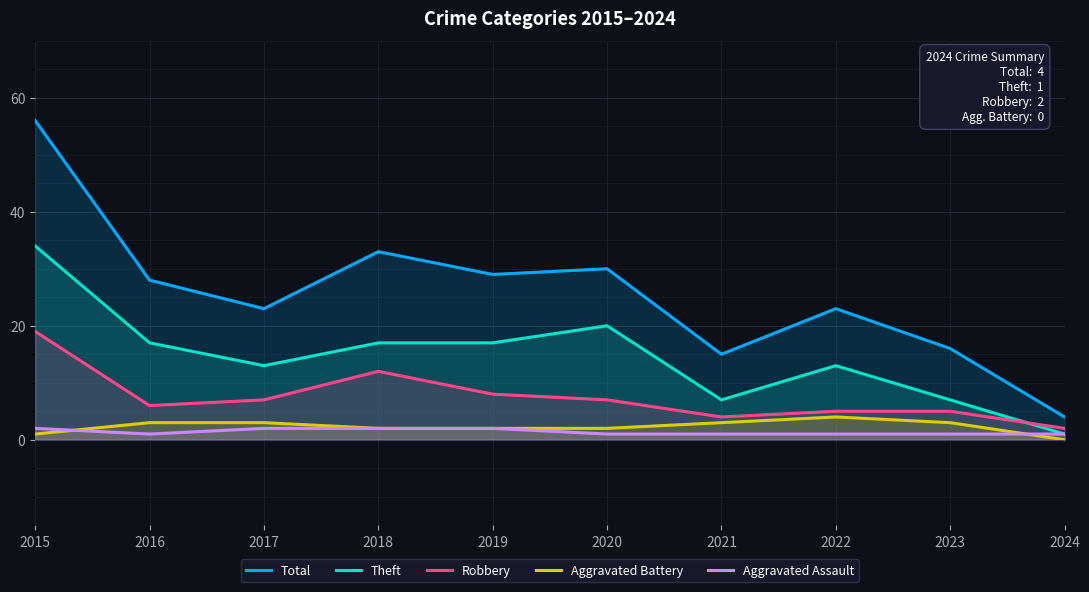

Rank the categories by Aggravated Assault value from highest to lowest.

2015, 2017, 2018, 2019, 2016, 2020, 2021, 2022, 2023, 2024